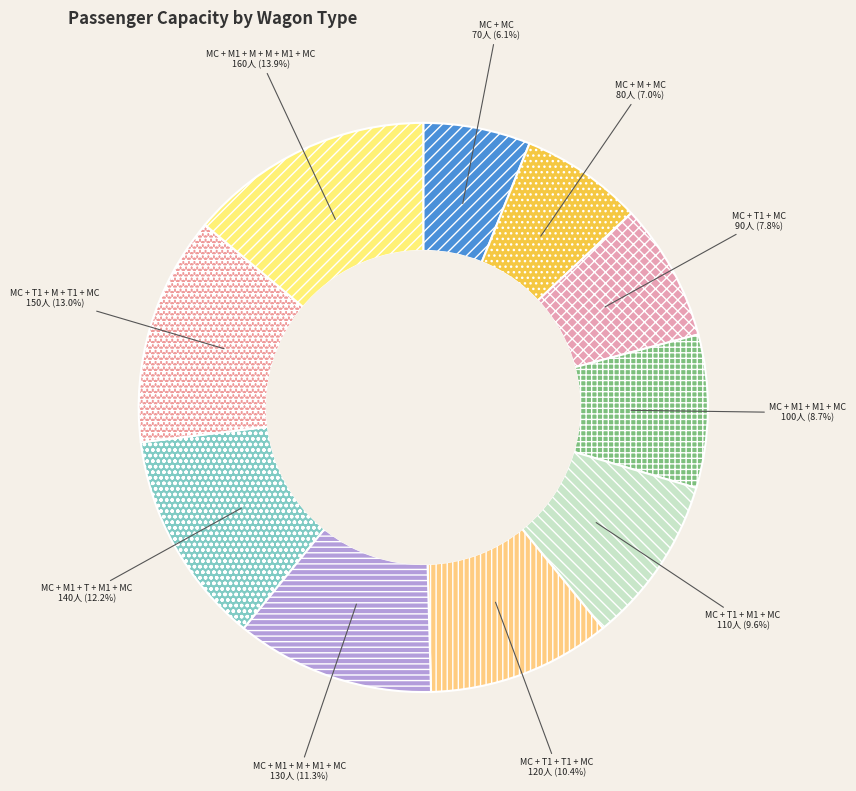

Rank the categories by value from lowest to highest.

MC + MC, MC + M + MC, MC + T1 + MC, MC + M1 + M1 + MC, MC + T1 + M1 + MC, MC + T1 + T1 + MC, MC + M1 + M + M1 + MC, MC + M1 + T + M1 + MC, MC + T1 + M + T1 + MC, MC + M1 + M + M + M1 + MC